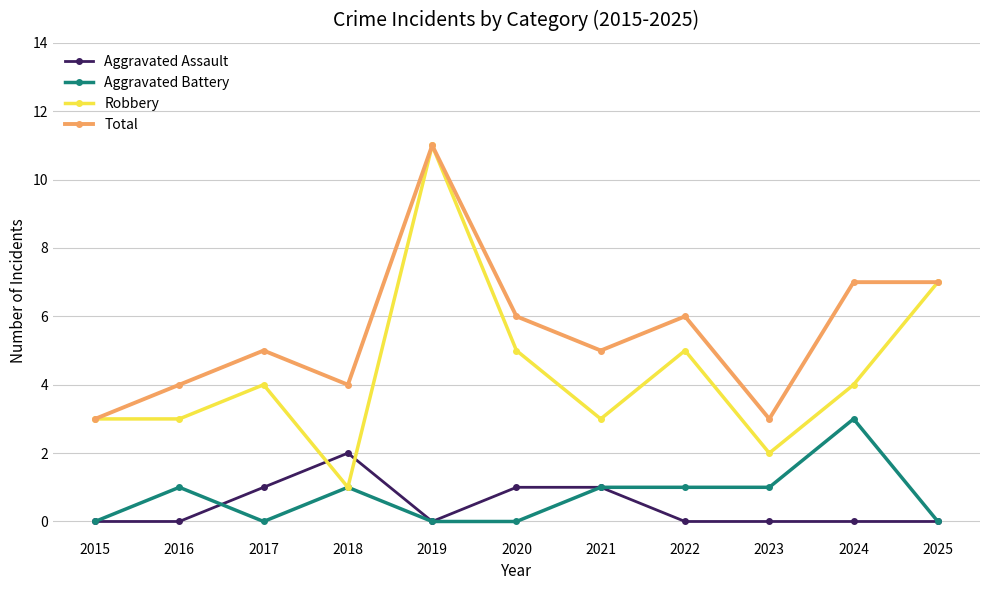

True or false: Total and Aggravated Assault intersect in this chart.

False